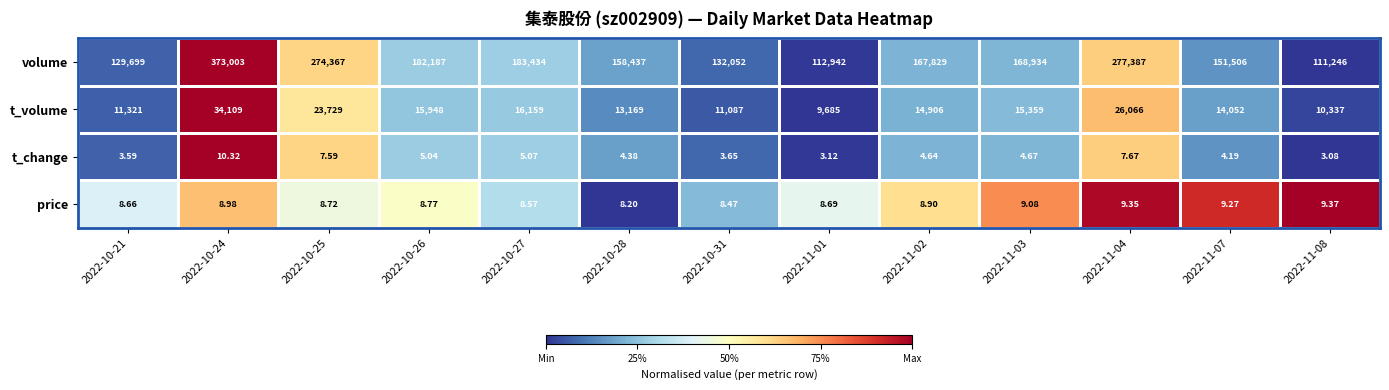

Which series changed the most between 2022-10-26 and 2022-10-28?

volume